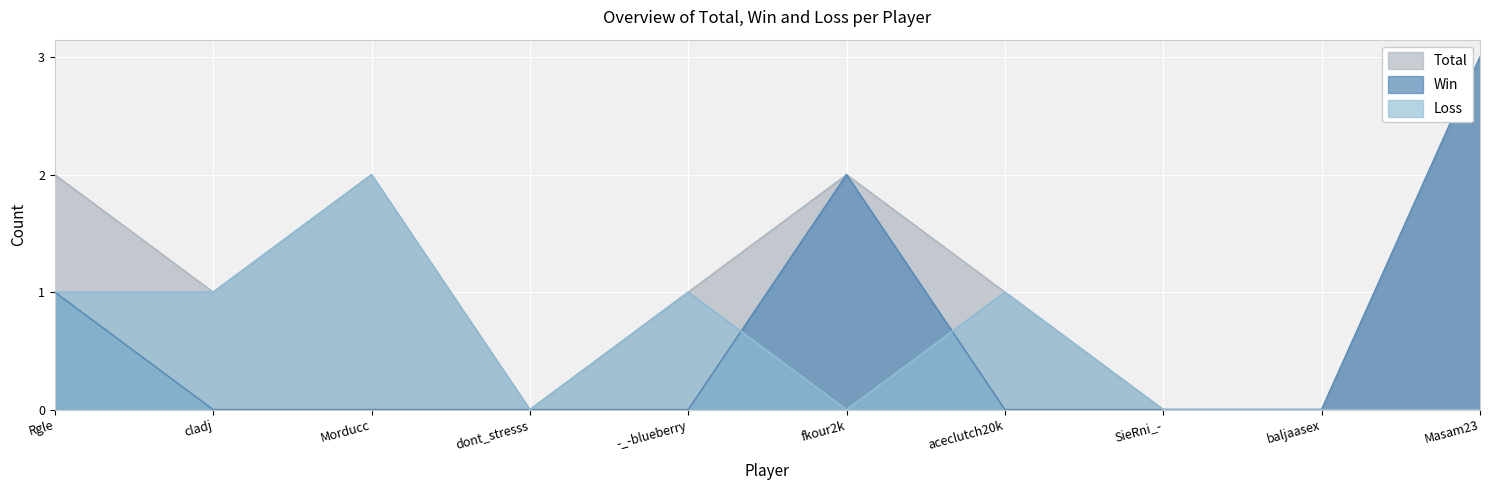

In Total, how many points are higher than both neighbors (excluding endpoints)?

2